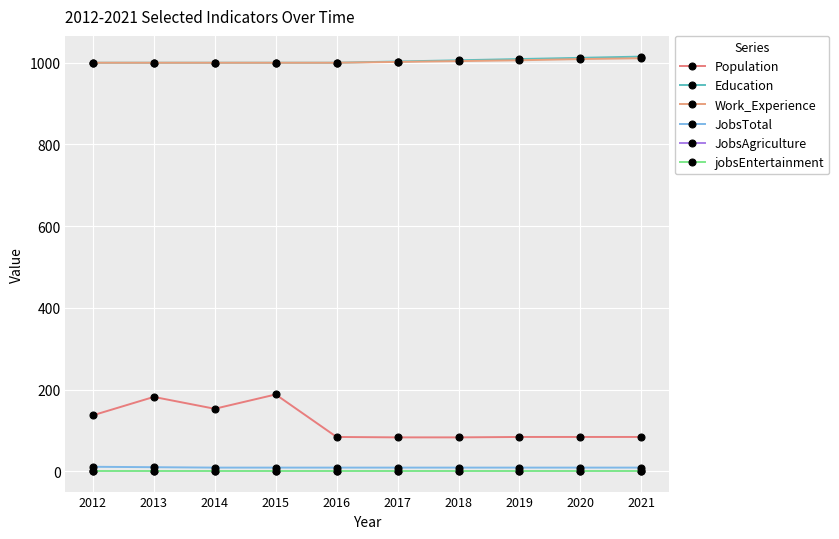

What is the value of the Work_Experience point at the 4th from the left?

1000